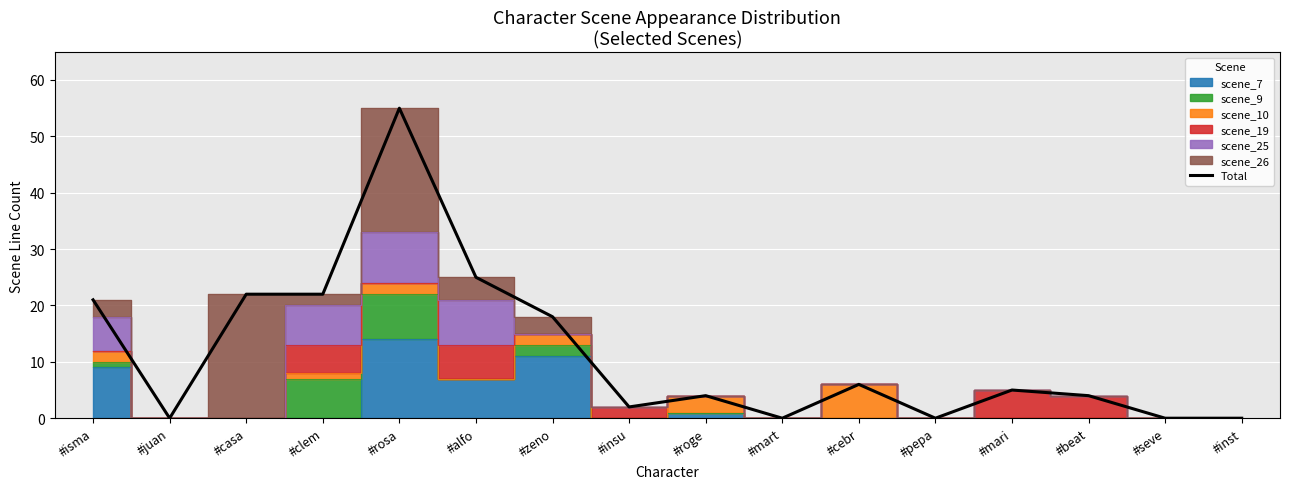

What is the maximum value for Total?

55